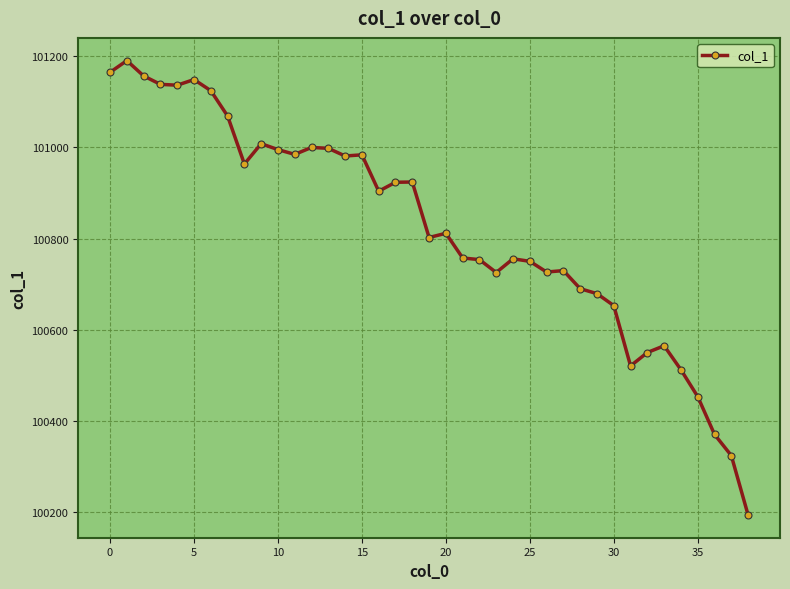

What is the minimum value shown in the chart?

100194.1